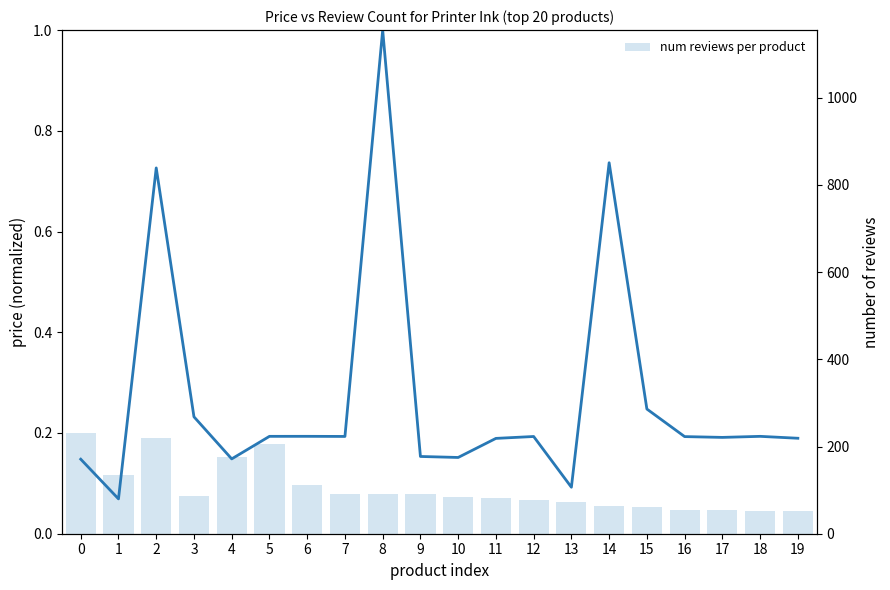

Rank the series by their average value, from lowest to highest.

Цена (normalized), num reviews per product